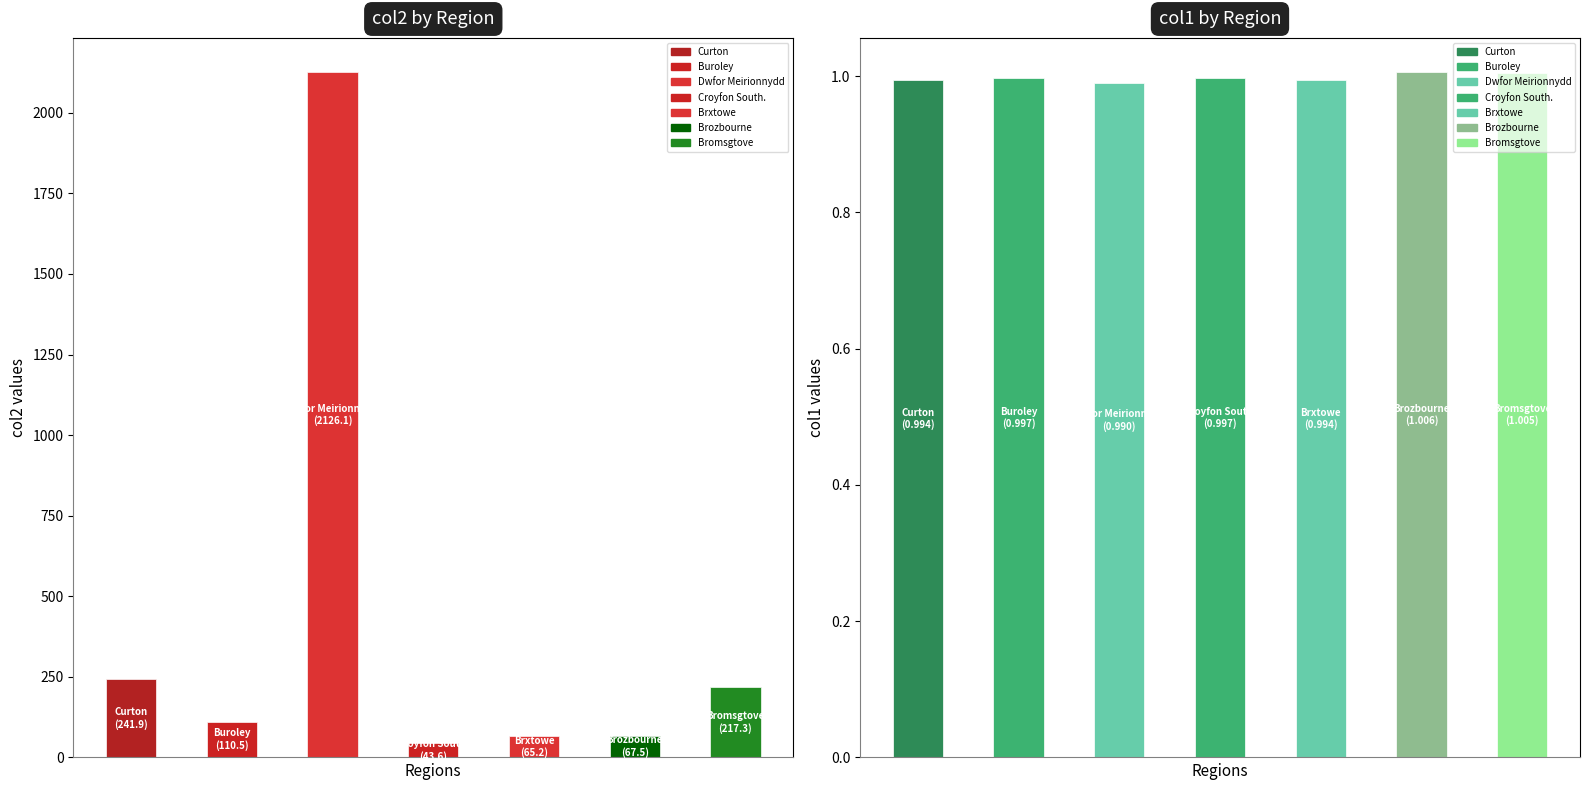

What is the difference between the maximum and minimum values in the col2 series?

2082.5